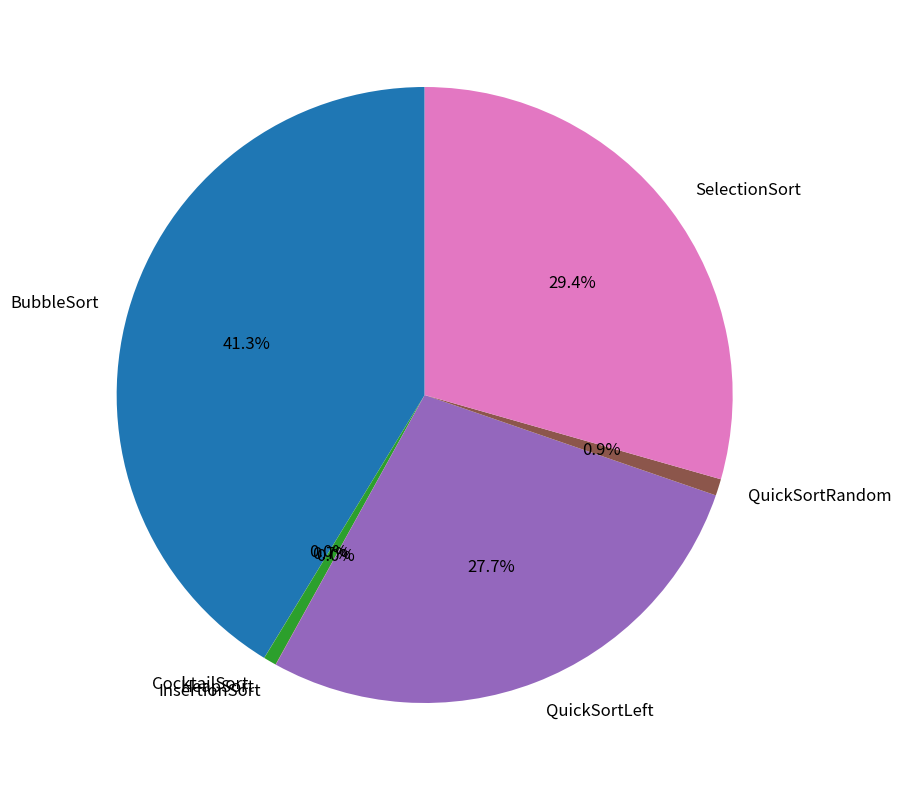

Approximately how many times larger is the value at QuickSortRandom compared to HeapSort?

1.3